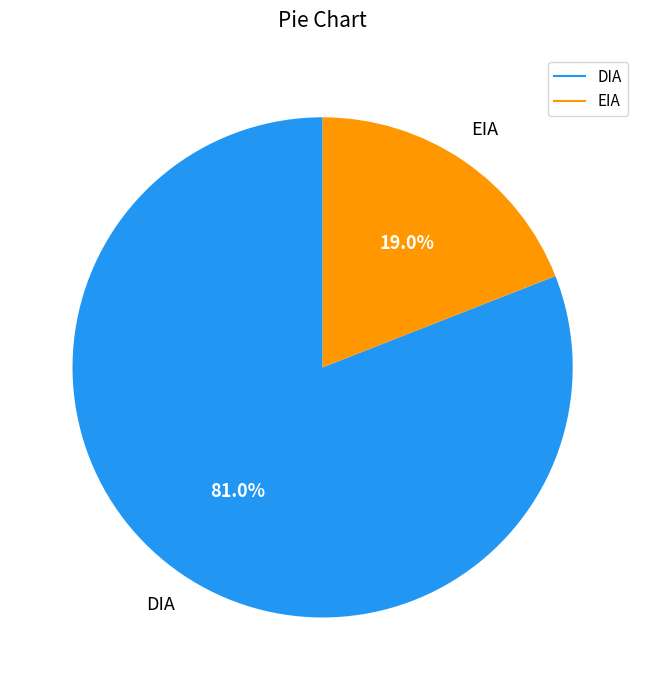

What percentage is the EIA slice, to the nearest percent?

19%